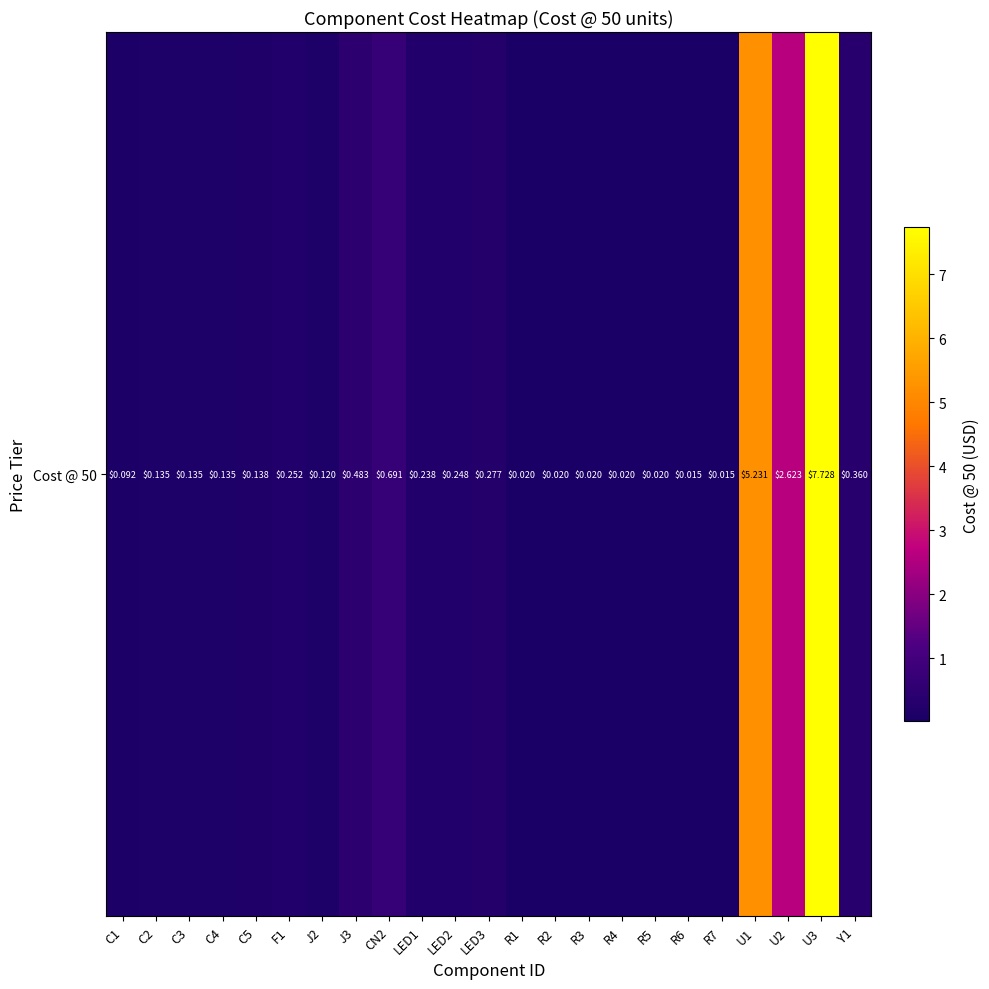

The value at LED2 is 0.2. True or false?

True